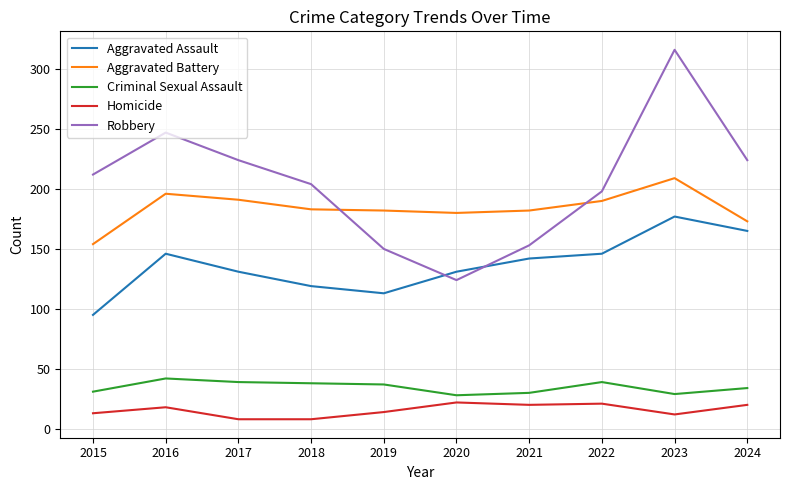

What is the difference between the second highest and second lowest values in the Homicide series?

13